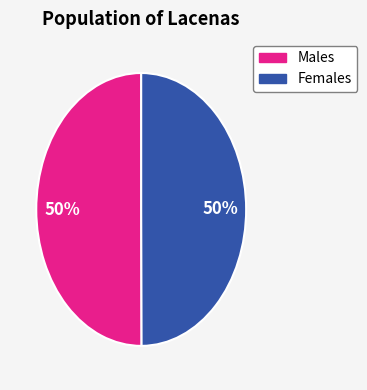

To the nearest percent, what is the average slice percentage?

50%